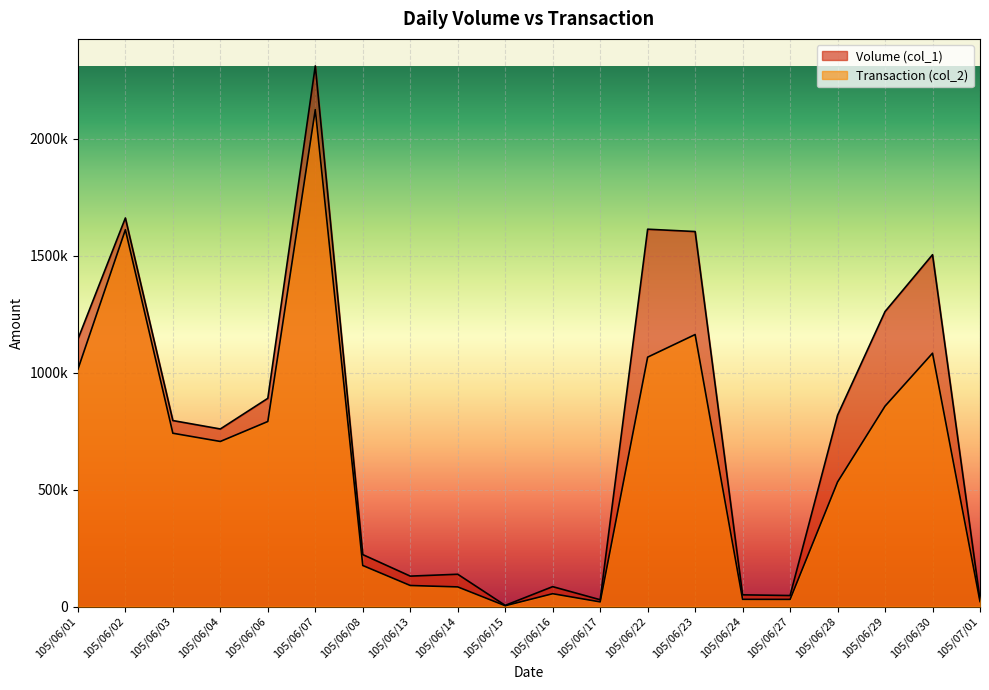

How many series are shown in this chart?

2